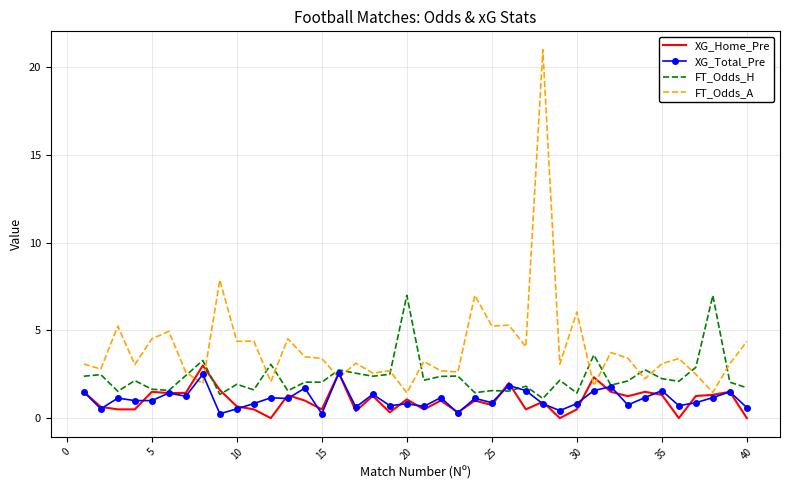

What is the highest value of the FT_Odds_A series?

21.0